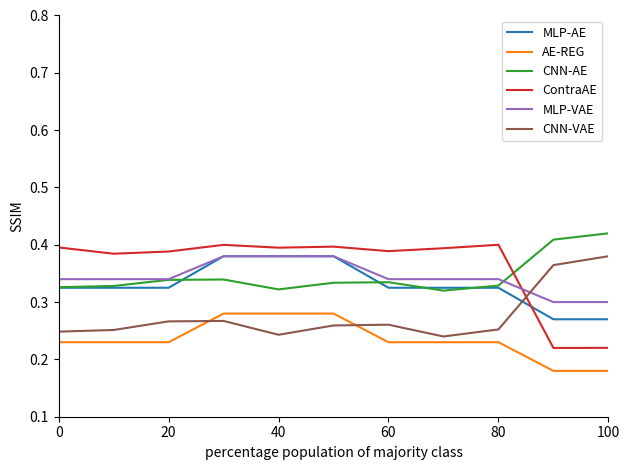

True or false: AE-REG and MLP-VAE intersect in this chart.

False